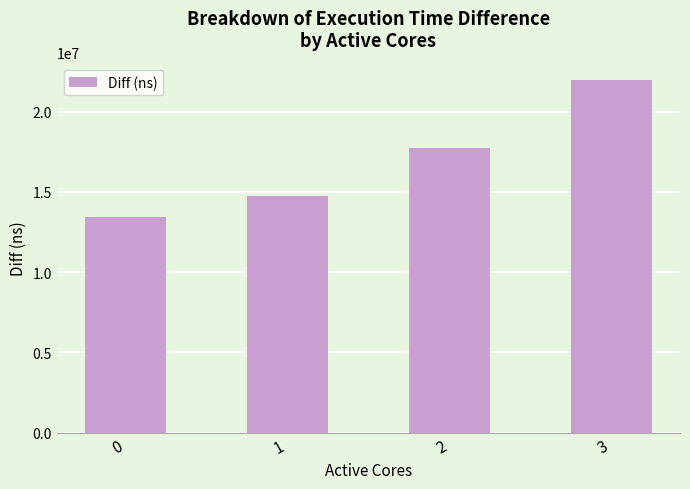

Rank the categories by value from lowest to highest.

0, 1, 2, 3